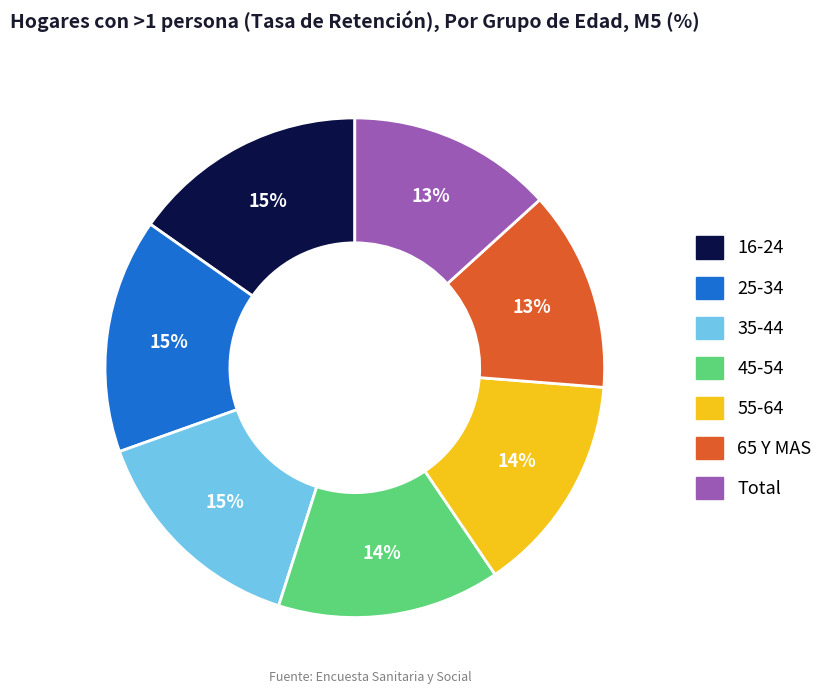

Is the sum of 25-34 and 16-24 greater than half?

No